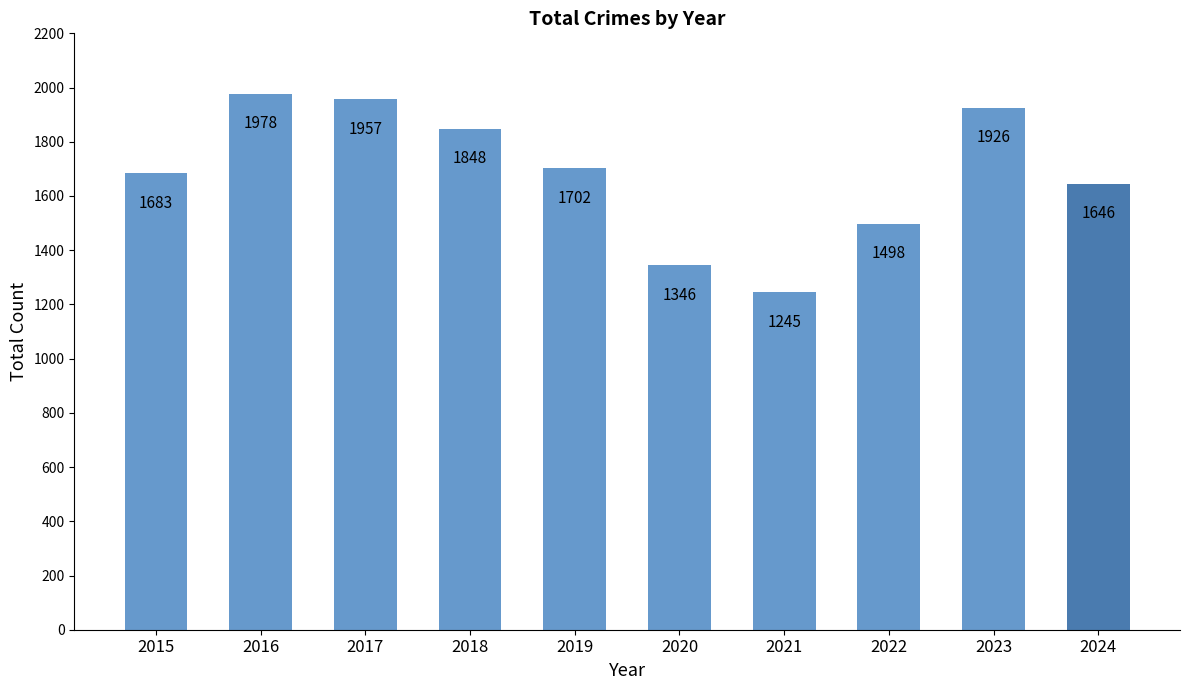

How many distinct data groups are displayed?

1